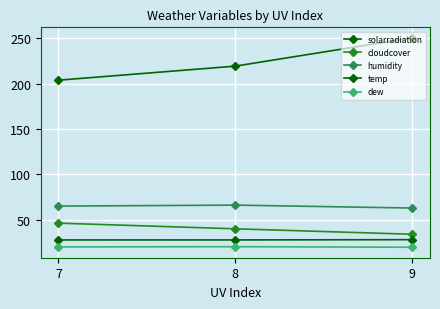

Reading left to right, list all the values displayed in this chart.

solarradiation: 203.7	219.2	250.5
cloudcover: 46.0	39.8	33.7
humidity: 64.8	65.9	62.6
temp: 27.5	27.5	27.8
dew: 19.8	20.0	19.4